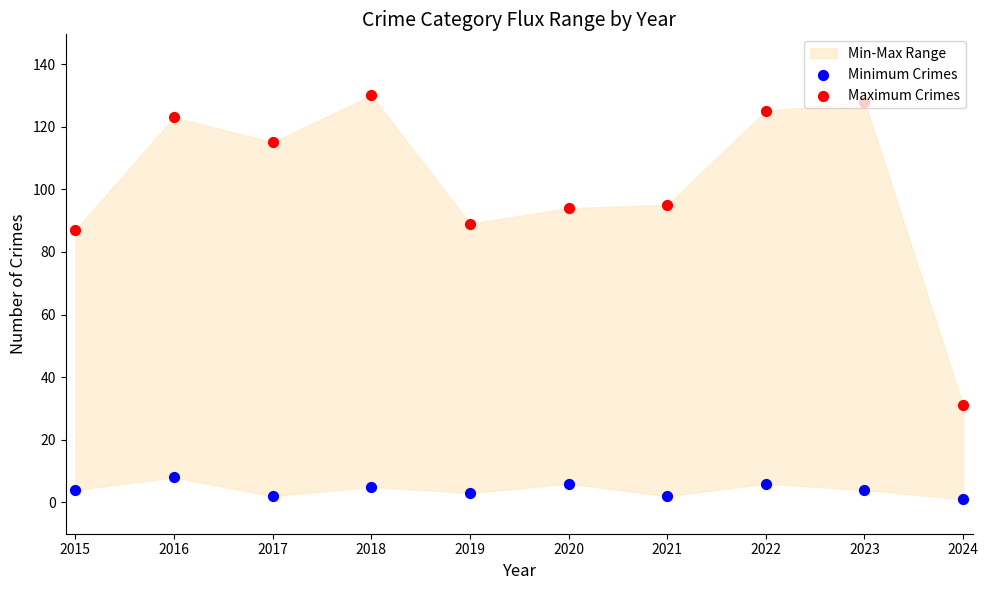

Which series has the largest total across all categories?

Maximum Crimes